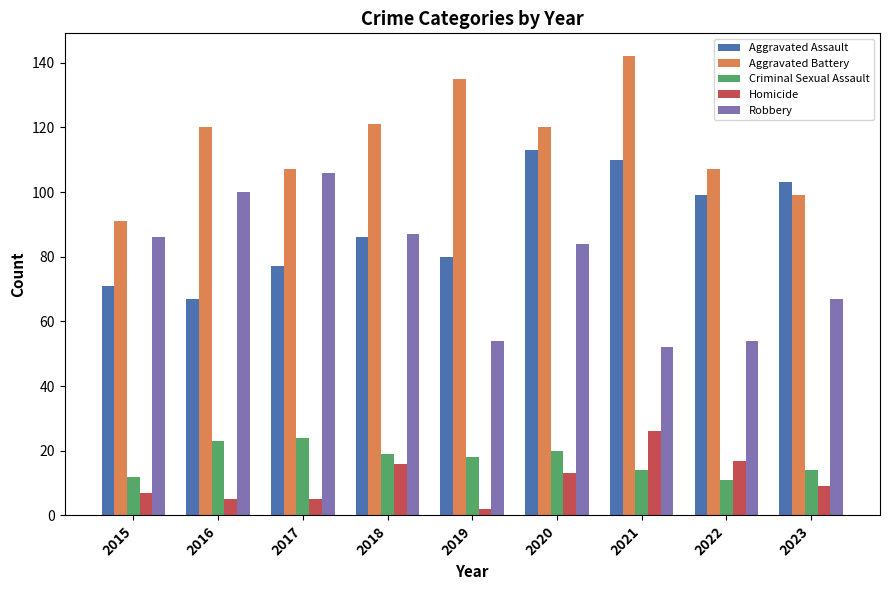

What is the average value of the Aggravated Assault series?

90